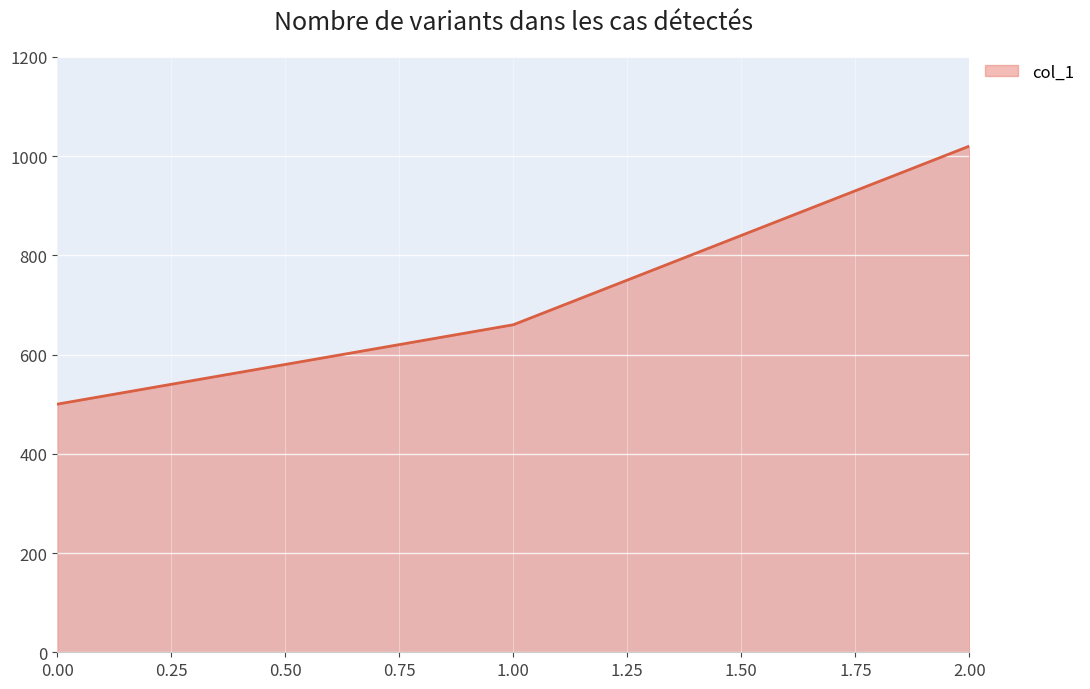

How many lines are shown in the chart?

1